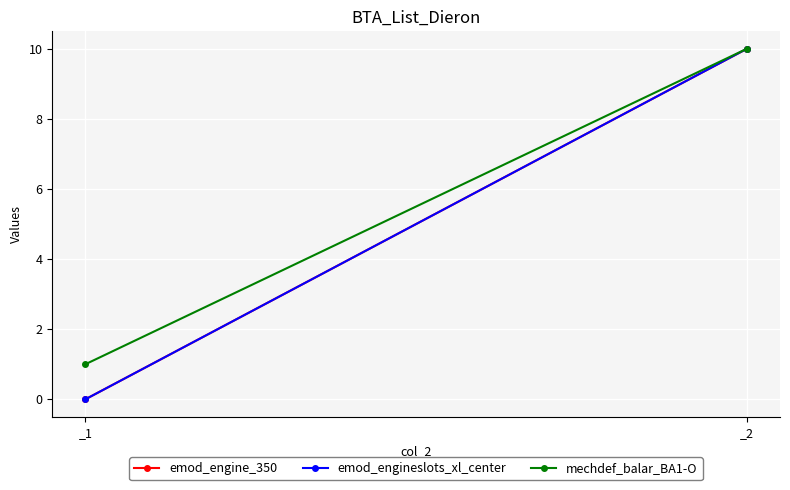

What is the sum of all emod_engineslots_xl_center values?

10